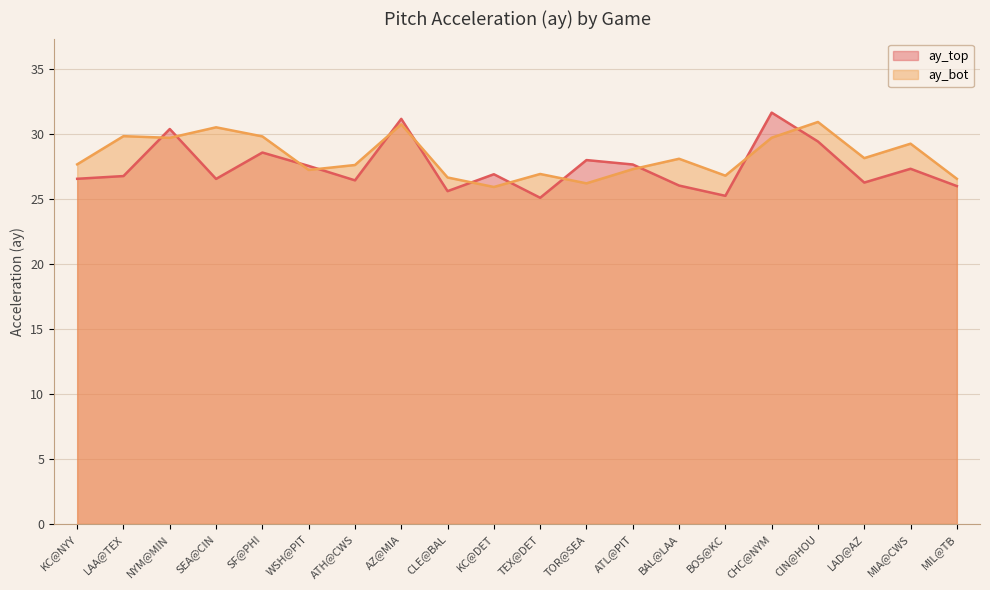

Between KC@NYY and WSH@PIT, which is larger?

WSH@PIT